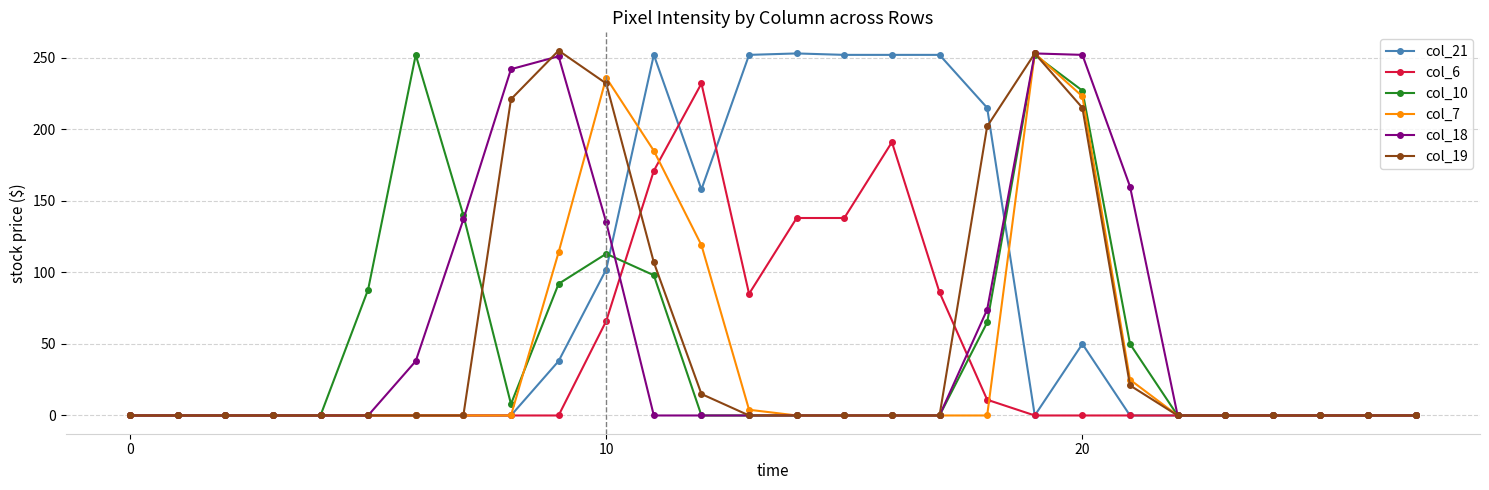

At how many categories does at least one series exceed 34?

17